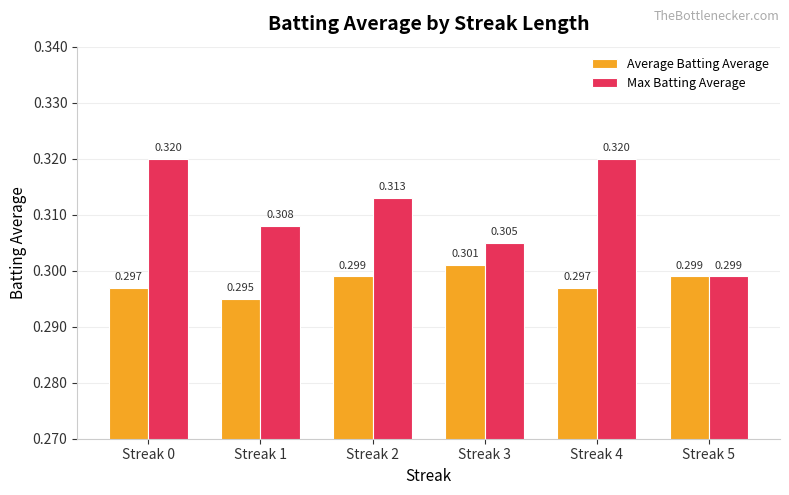

At how many categories does at least one series exceed 0?

6